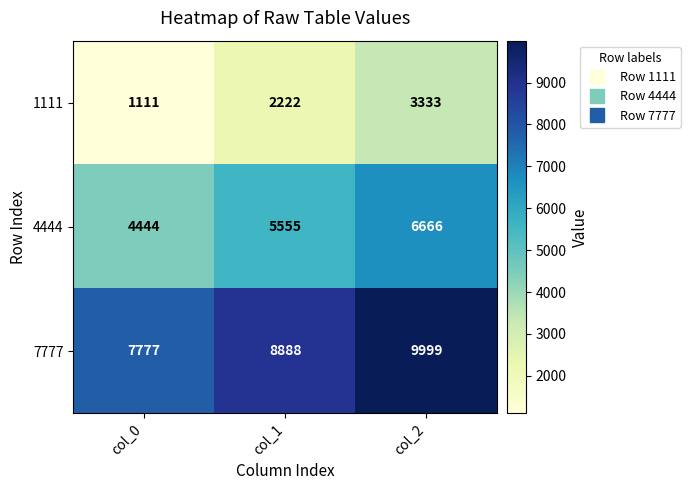

Reading left to right, list all the values displayed in this chart.

1111: 1111	2222	3333
4444: 4444	5555	6666
7777: 7777	8888	9999